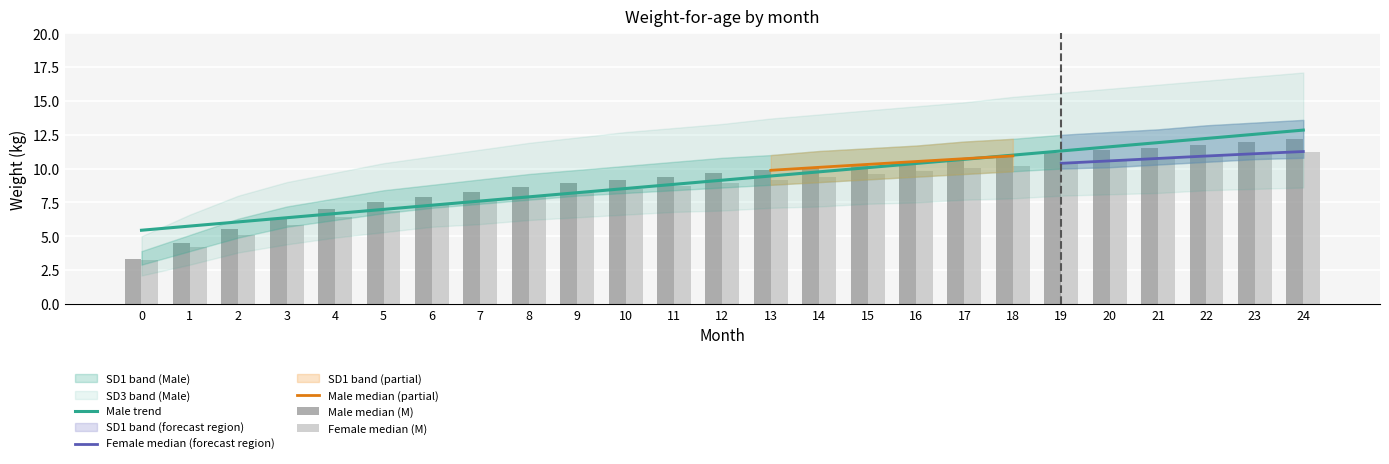

Where does the SD1_male series first go above 10?

10